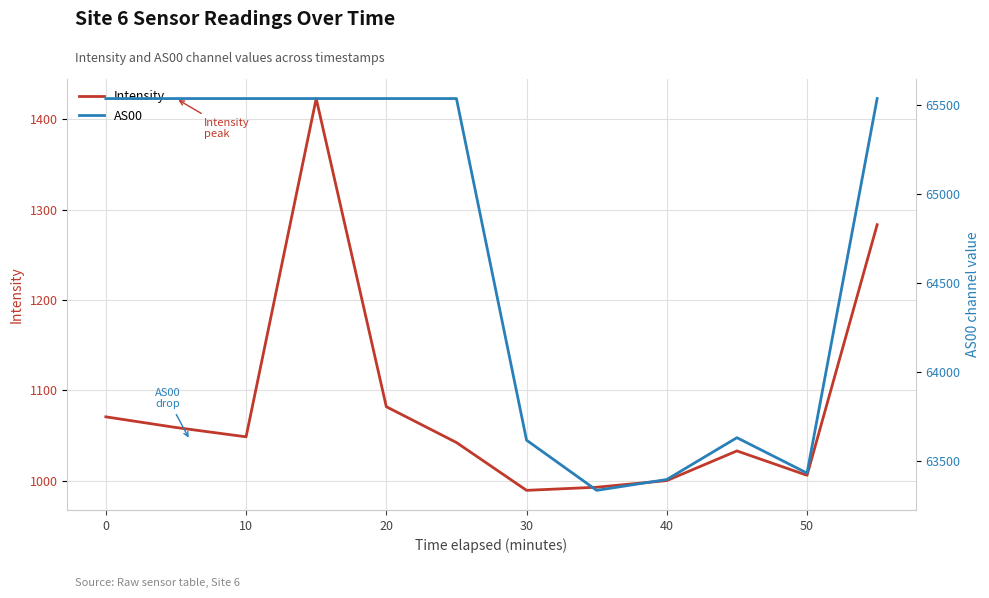

Which series has the largest range (max minus min)?

AS00